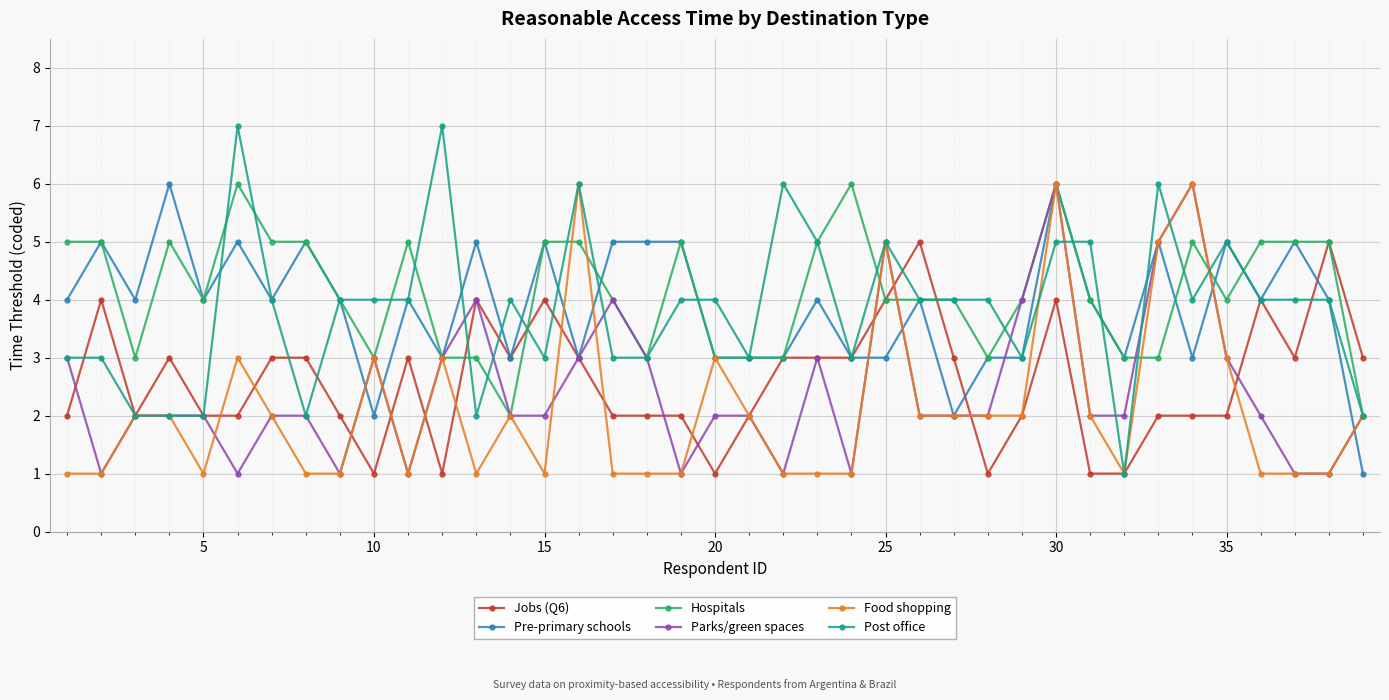

What is the value of the Parks/green spaces point at the 9th from the left?

1